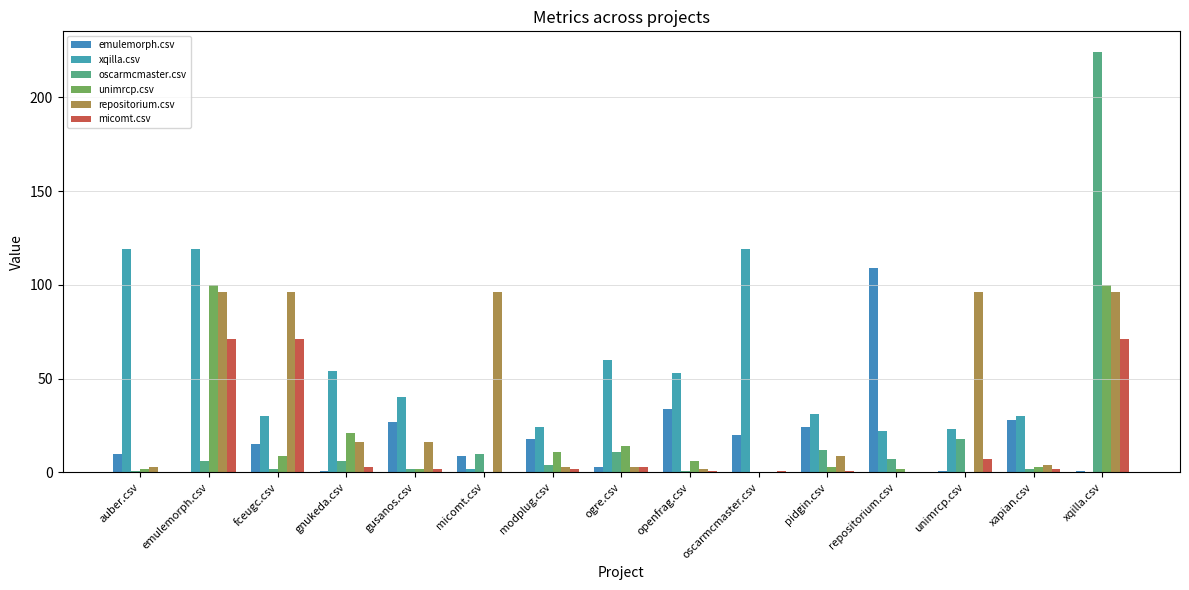

Reading left to right, extract all data points from this chart.

emulemorph.csv: auber.csv=10	emulemorph.csv=0	fceugc.csv=15	gnukeda.csv=1	gusanos.csv=27	micomt.csv=9	modplug.csv=18	ogre.csv=3	openfrag.csv=34	oscarmcmaster.csv=20	pidgin.csv=24	repositorium.csv=109	unimrcp.csv=1	xapian.csv=28	xqilla.csv=1
xqilla.csv: auber.csv=119	emulemorph.csv=119	fceugc.csv=30	gnukeda.csv=54	gusanos.csv=40	micomt.csv=2	modplug.csv=24	ogre.csv=60	openfrag.csv=53	oscarmcmaster.csv=119	pidgin.csv=31	repositorium.csv=22	unimrcp.csv=23	xapian.csv=30	xqilla.csv=0
oscarmcmaster.csv: auber.csv=1	emulemorph.csv=6	fceugc.csv=2	gnukeda.csv=6	gusanos.csv=2	micomt.csv=10	modplug.csv=4	ogre.csv=11	openfrag.csv=1	oscarmcmaster.csv=0	pidgin.csv=12	repositorium.csv=7	unimrcp.csv=18	xapian.csv=2	xqilla.csv=224
unimrcp.csv: auber.csv=2	emulemorph.csv=100	fceugc.csv=9	gnukeda.csv=21	gusanos.csv=2	micomt.csv=0	modplug.csv=11	ogre.csv=14	openfrag.csv=6	oscarmcmaster.csv=0	pidgin.csv=3	repositorium.csv=2	unimrcp.csv=0	xapian.csv=3	xqilla.csv=100
repositorium.csv: auber.csv=3	emulemorph.csv=96	fceugc.csv=96	gnukeda.csv=16	gusanos.csv=16	micomt.csv=96	modplug.csv=3	ogre.csv=3	openfrag.csv=2	oscarmcmaster.csv=0	pidgin.csv=9	repositorium.csv=0	unimrcp.csv=96	xapian.csv=4	xqilla.csv=96
micomt.csv: auber.csv=0	emulemorph.csv=71	fceugc.csv=71	gnukeda.csv=3	gusanos.csv=2	micomt.csv=0	modplug.csv=2	ogre.csv=3	openfrag.csv=1	oscarmcmaster.csv=1	pidgin.csv=1	repositorium.csv=0	unimrcp.csv=7	xapian.csv=2	xqilla.csv=71